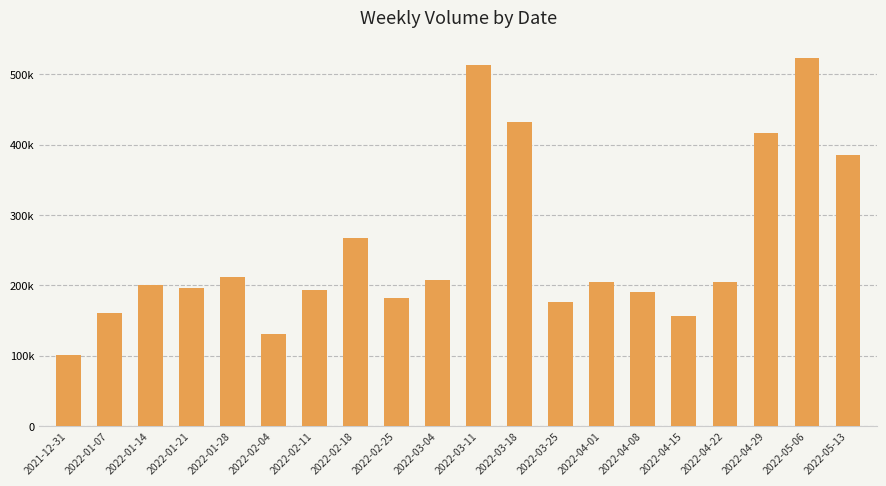

Does the chart contain any negative values?

No